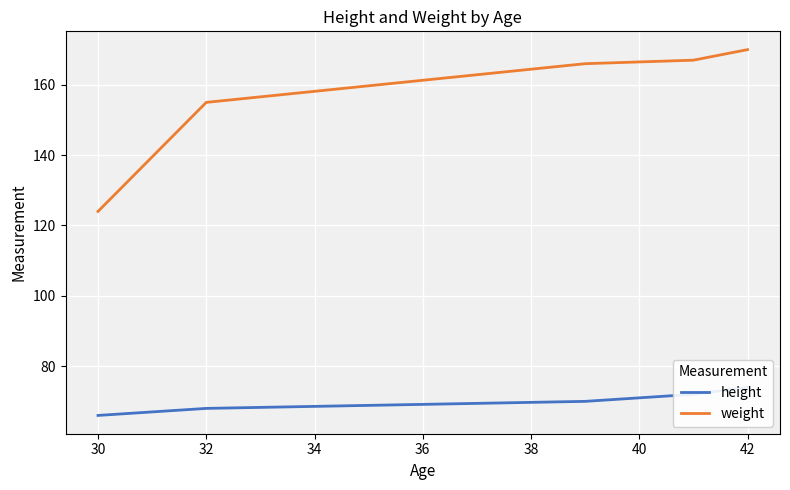

What is the highest value of the weight series?

170